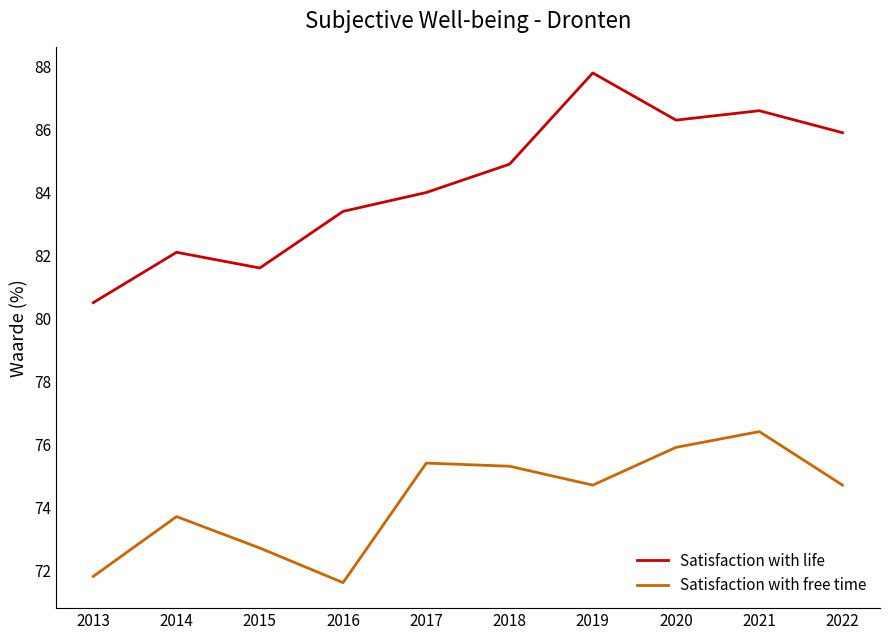

What is the difference between the second highest and minimum values in the Satisfaction with free time series?

4.3